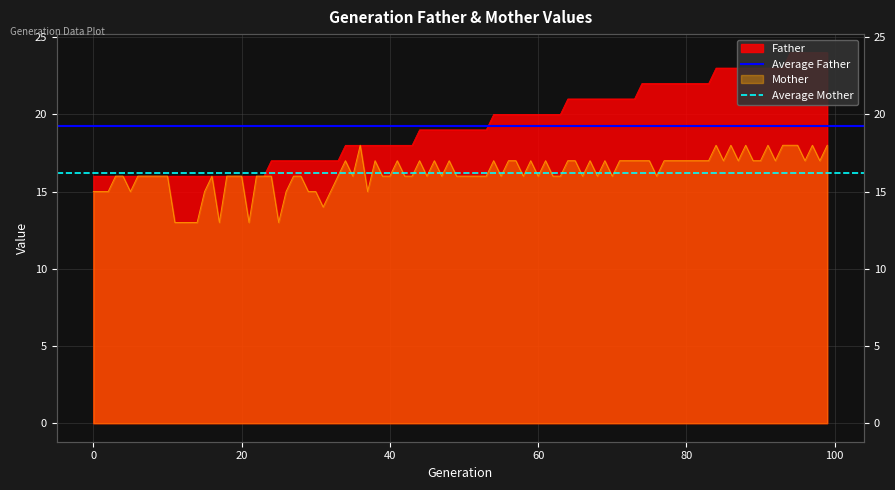

Rank the series at 0 from highest to lowest value.

Average Father, Average Mother